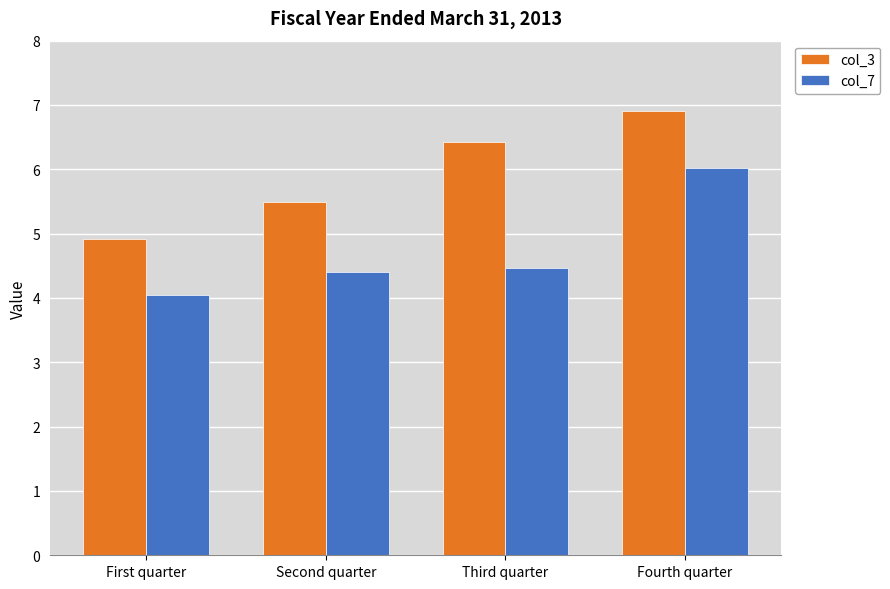

What is the value of the col_3 bar at the 4th from the left?

6.9